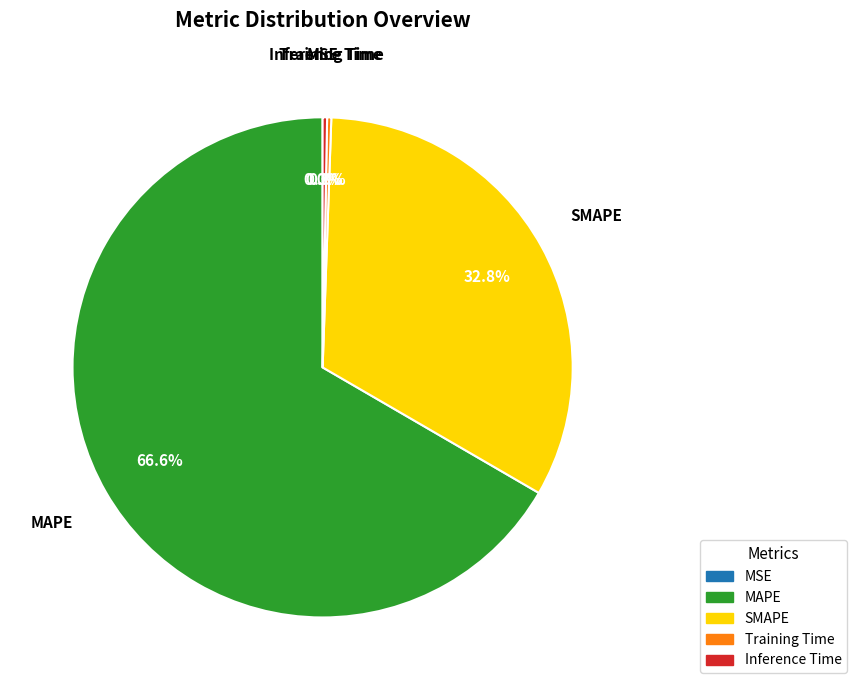

Which category has the biggest portion of the pie?

MAPE